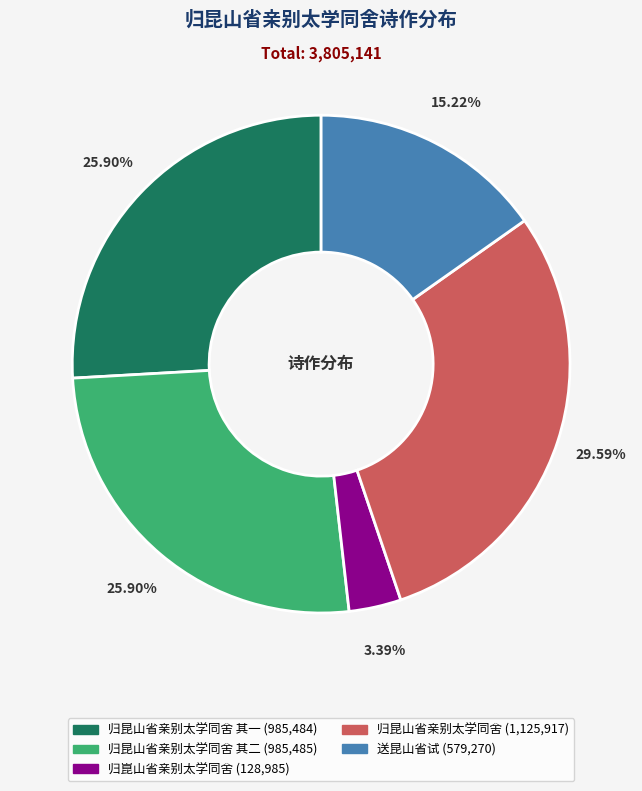

Is there any slice that represents more than half of the pie?

No